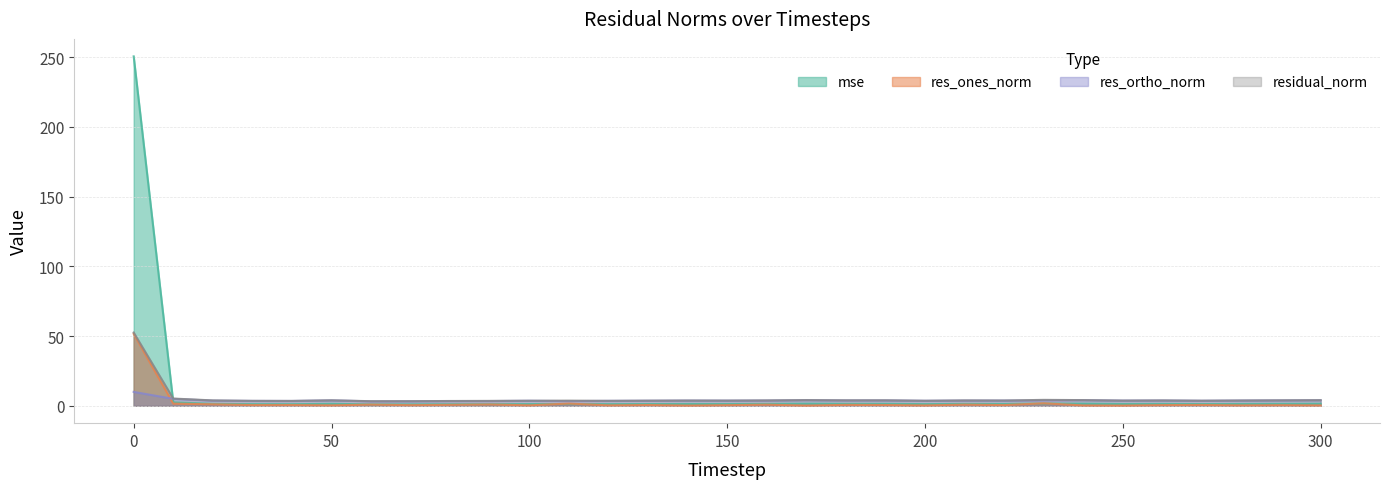

Which series has the largest total across all categories?

mse